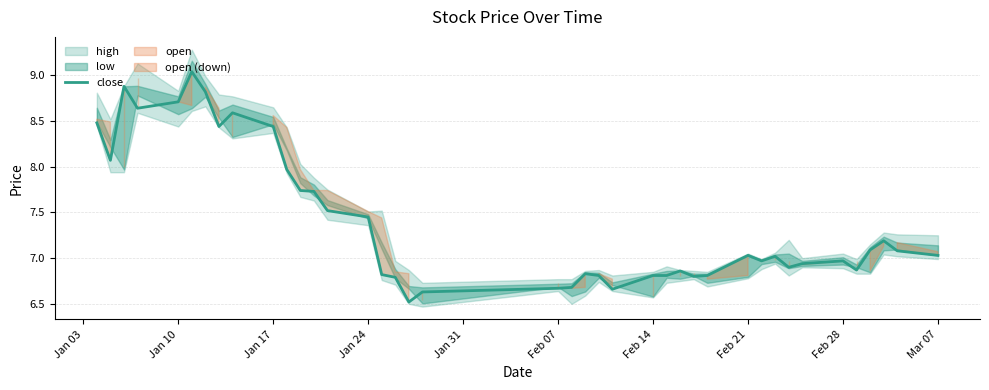

What is the maximum value shown in the chart?

9.0